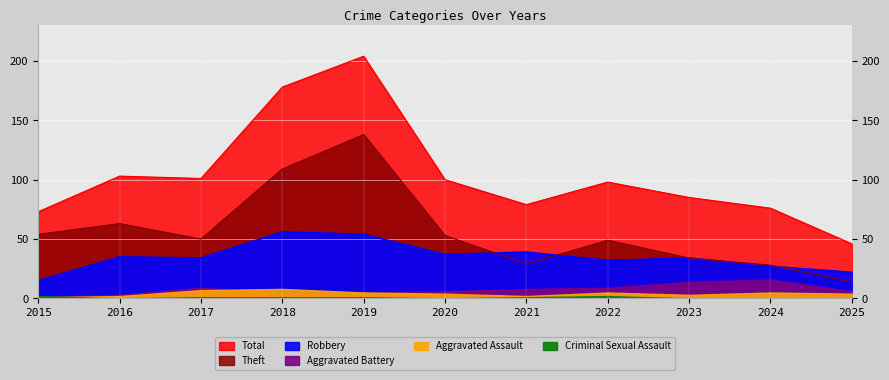

What is the approximate value of Theft at 2015, to the nearest 10?

50